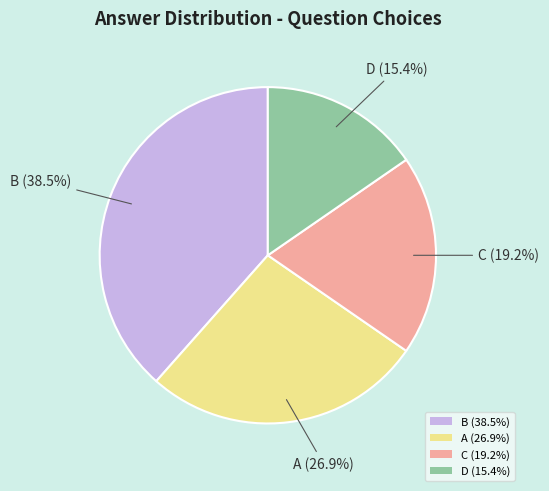

Does D account for over 50% of the chart?

No